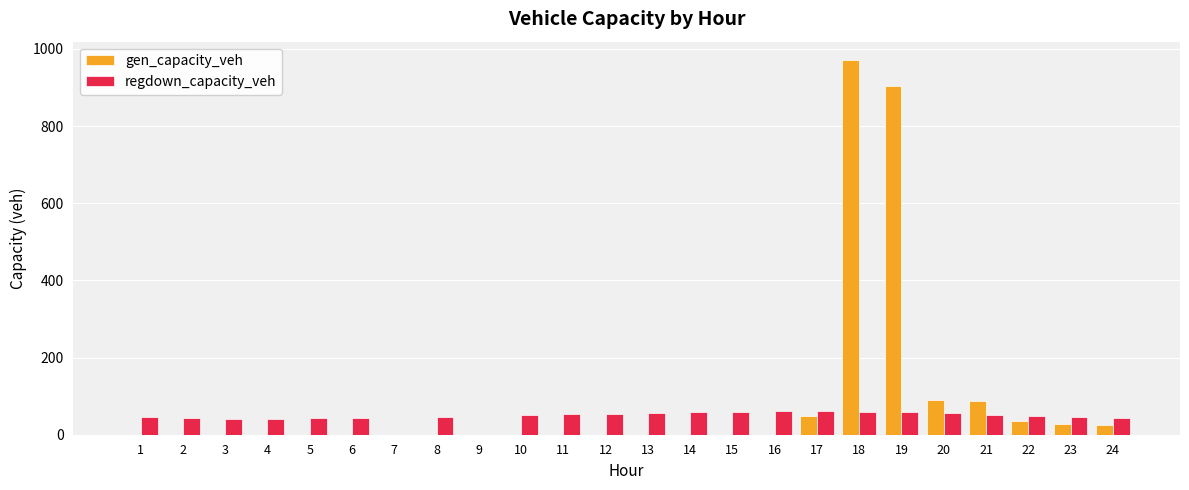

What is the approximate value of regdown_capacity_veh at 19?

57.9